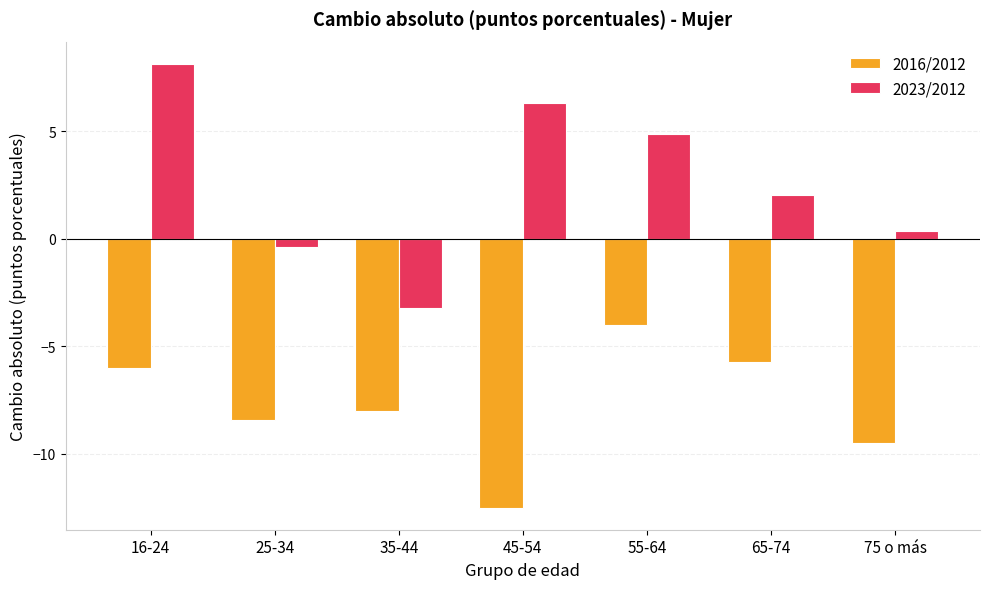

How many series are shown in this chart?

2